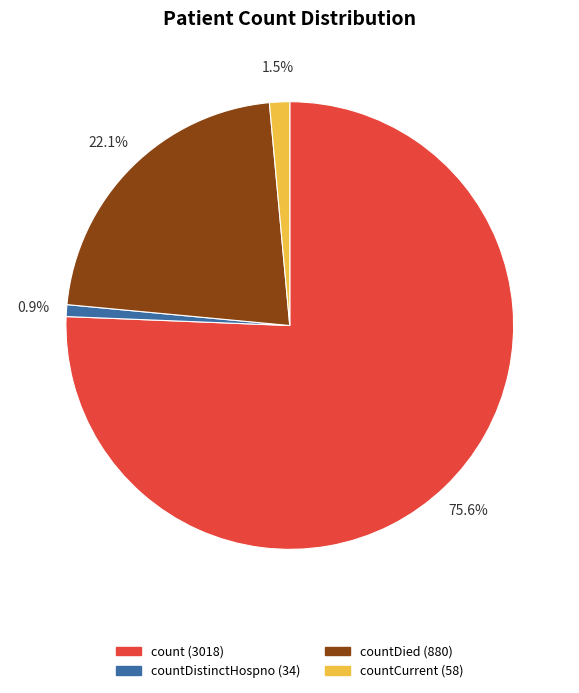

Is there any slice that represents more than half of the pie?

Yes